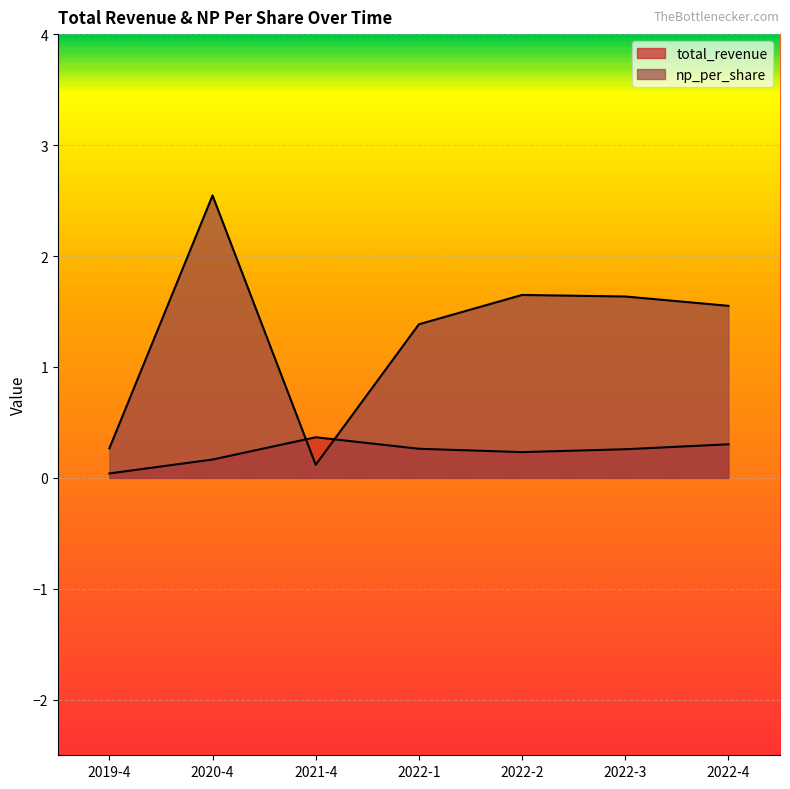

What is the average value of the np_per_share series?

1.3